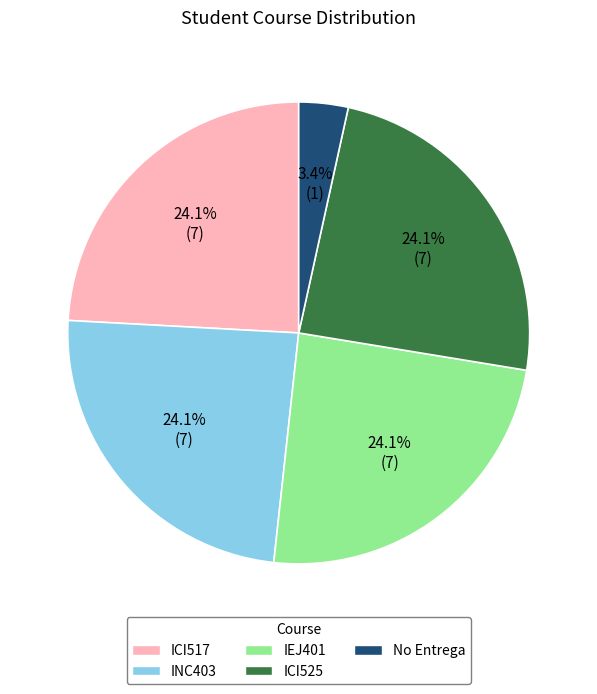

The ICI525 slice represents 24% of the pie. True or false?

True